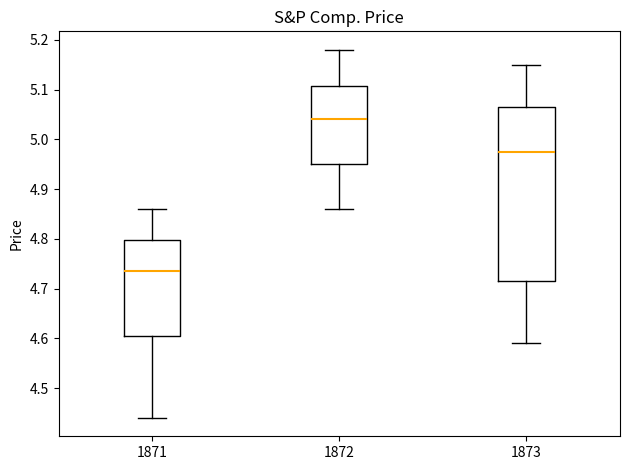

Reading left to right, transcribe this box plot: for each box, give where its median line is, the range the box spans, and where its two whiskers end, as read against the y-axis. The values are not printed on the chart, so give them approximately, as read against the axis.

1871: median 4.74, box 4.61 to 4.80, whiskers 4.44 to 4.86
1872: median 5.04, box 4.95 to 5.11, whiskers 4.86 to 5.18
1873: median 4.98, box 4.72 to 5.07, whiskers 4.59 to 5.15